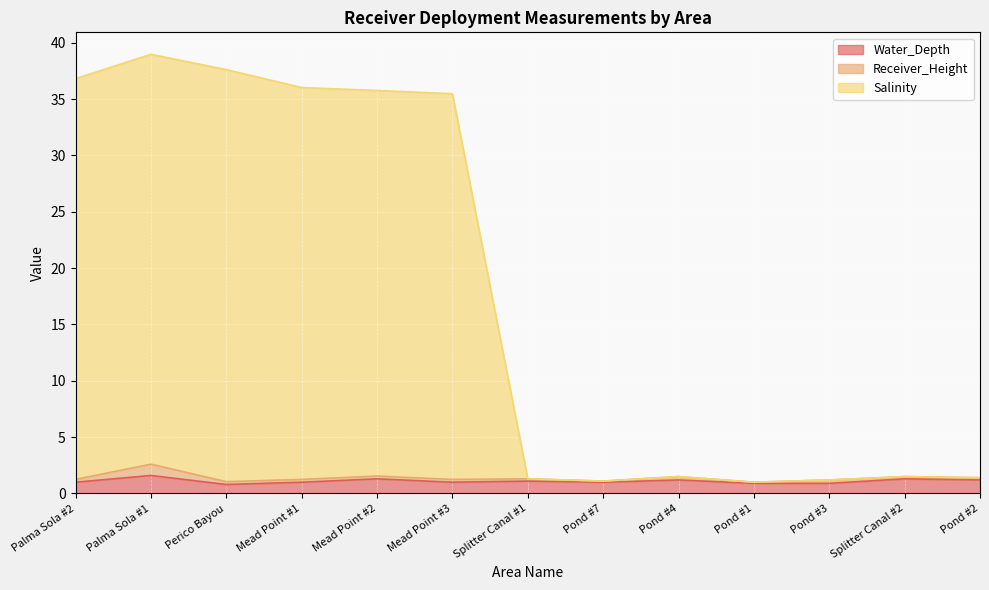

True or false: Water_Depth and Salinity cross at least once.

False